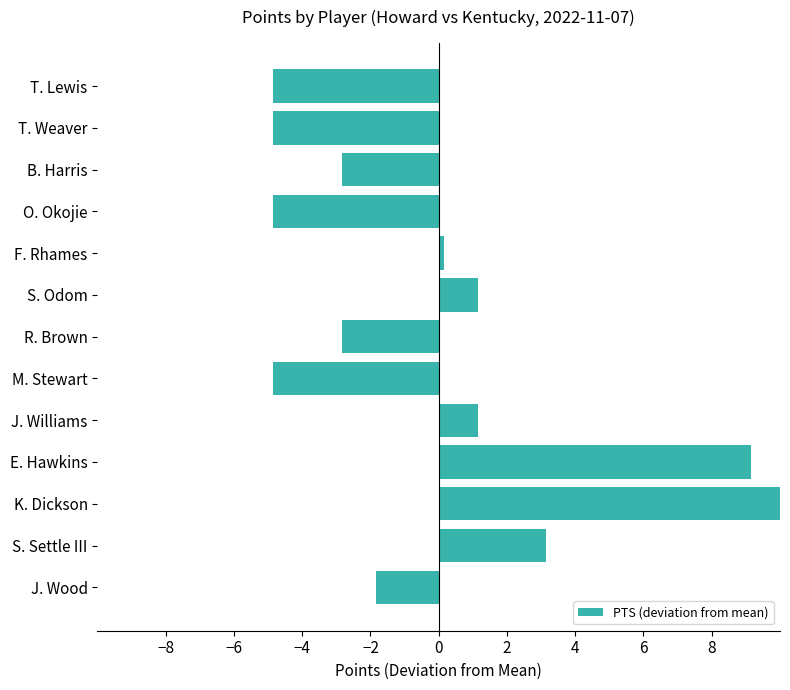

The value at E. Hawkins is 6.1. True or false?

False